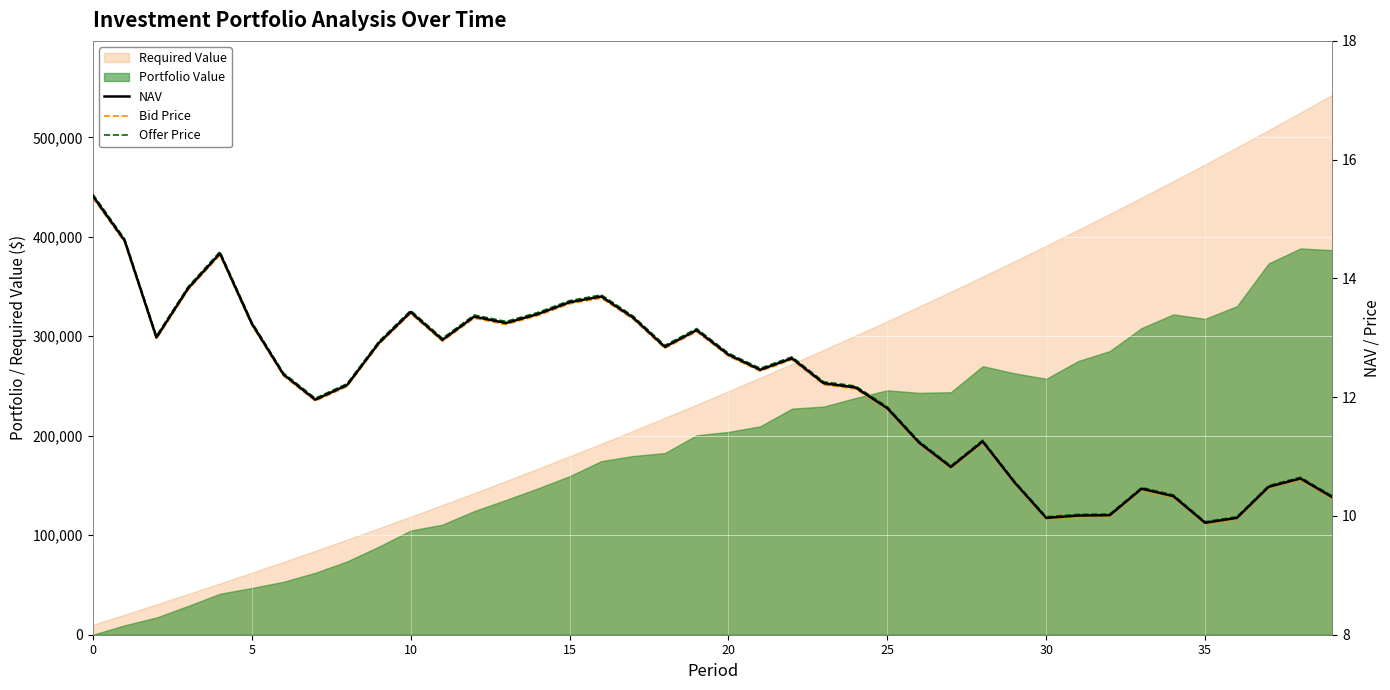

True or false: Offer Price and NAV intersect in this chart.

False